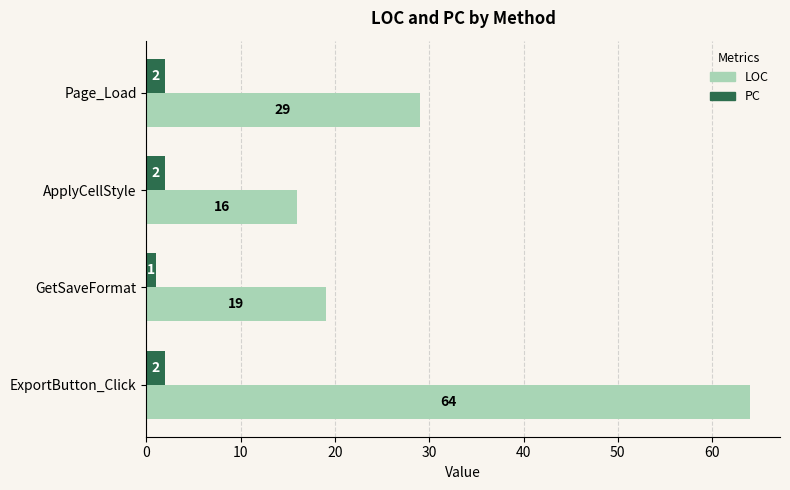

What is the spread (max minus min) of values at GetSaveFormat?

18